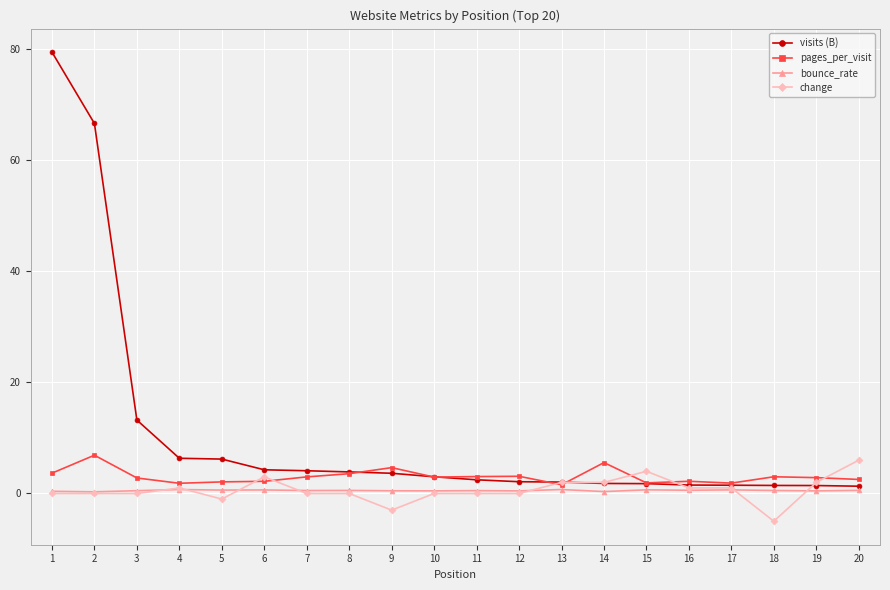

What is the difference between the visits (B) values at 5 and 8?

2.3